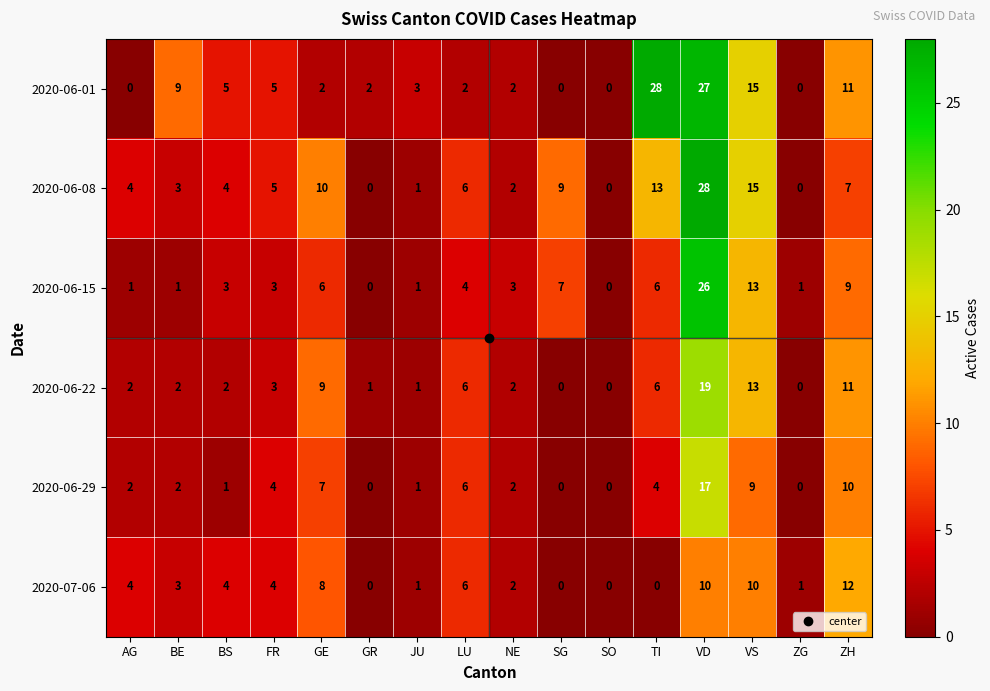

What is the sum of the 2020-06-01 values at VS and BS?

20